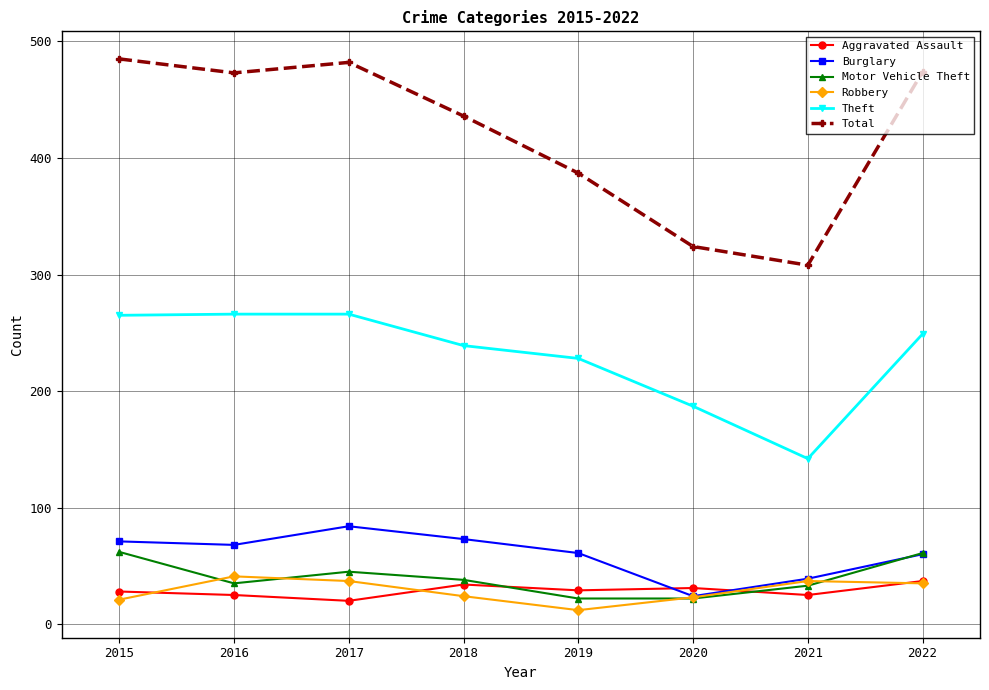

What is the value of the Theft point at the 2nd from the left?

266